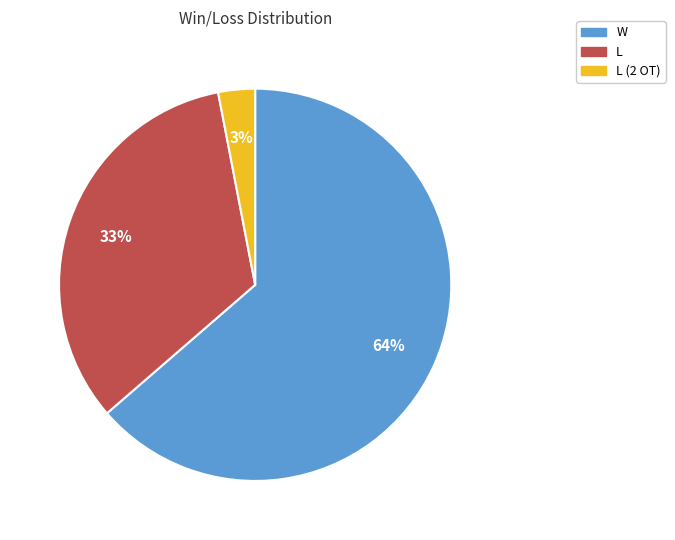

How many segments does this pie chart have?

3